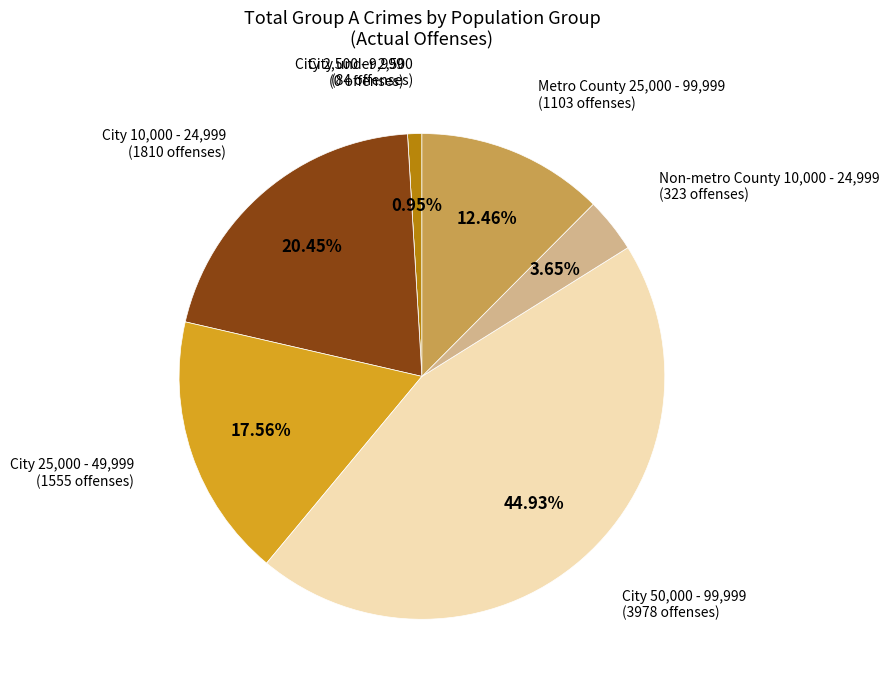

The City under 2,500 slice represents 1% of the pie. True or false?

True